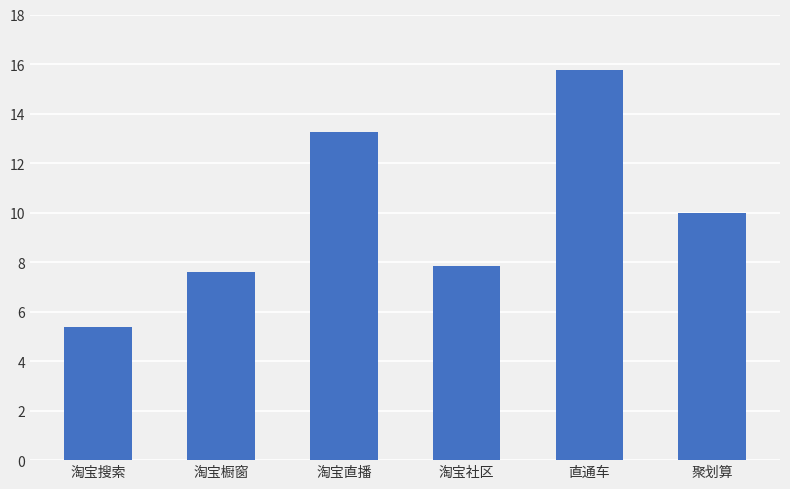

What is the difference between the maximum and minimum values?

10.4